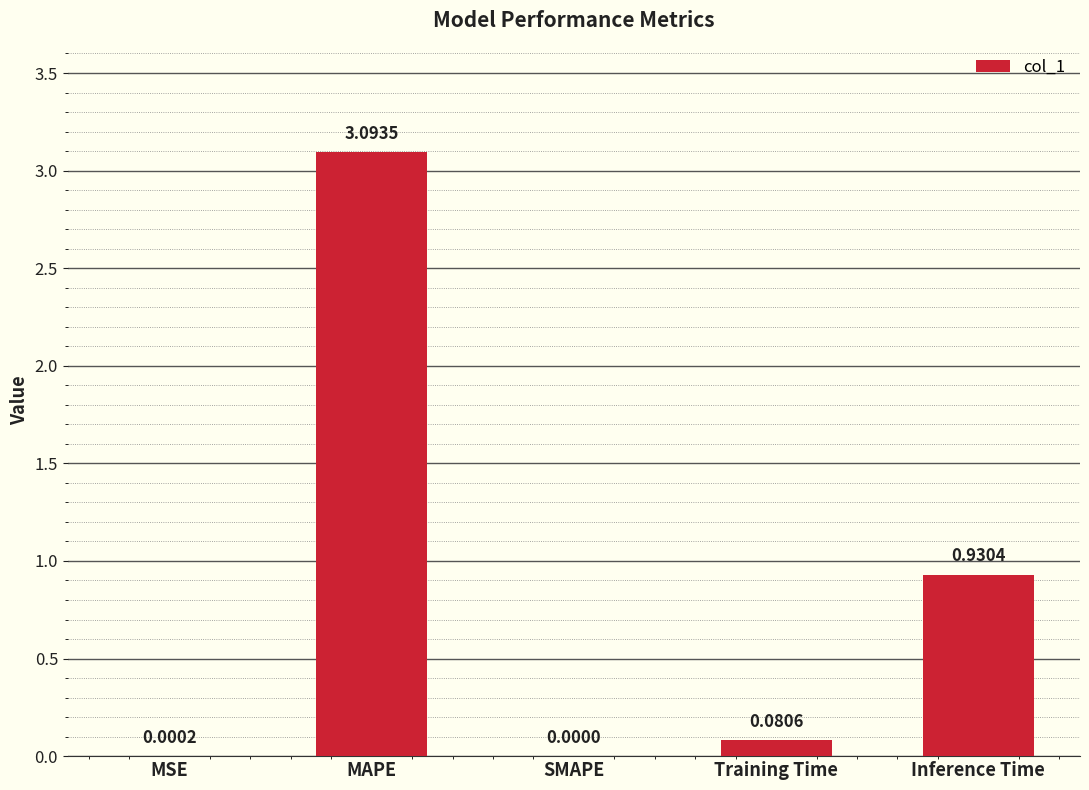

Are the bars horizontal?

No